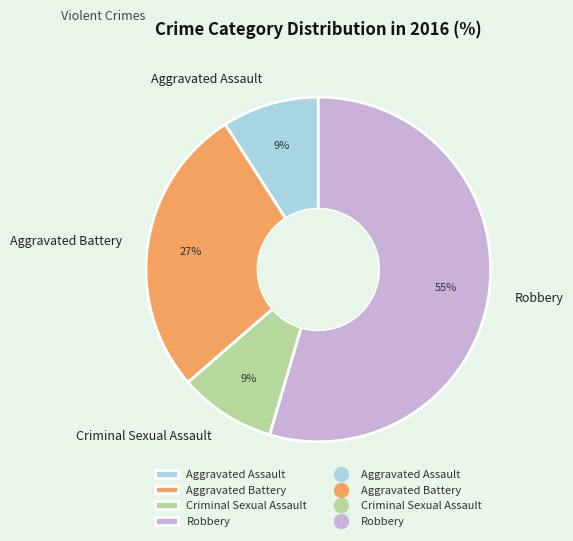

To the nearest percent, what is the combined percentage of Aggravated Battery and Aggravated Assault?

36%